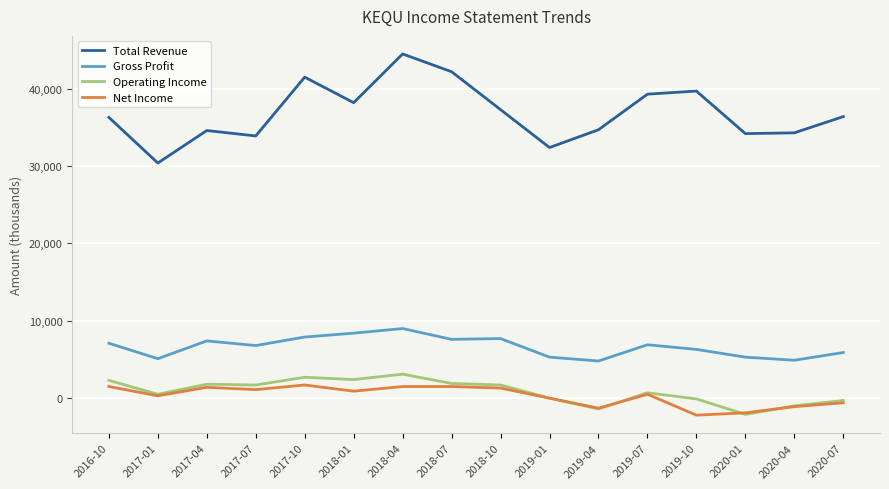

Between 2017-10 and 2020-01, which series saw the biggest shift?

Total Revenue